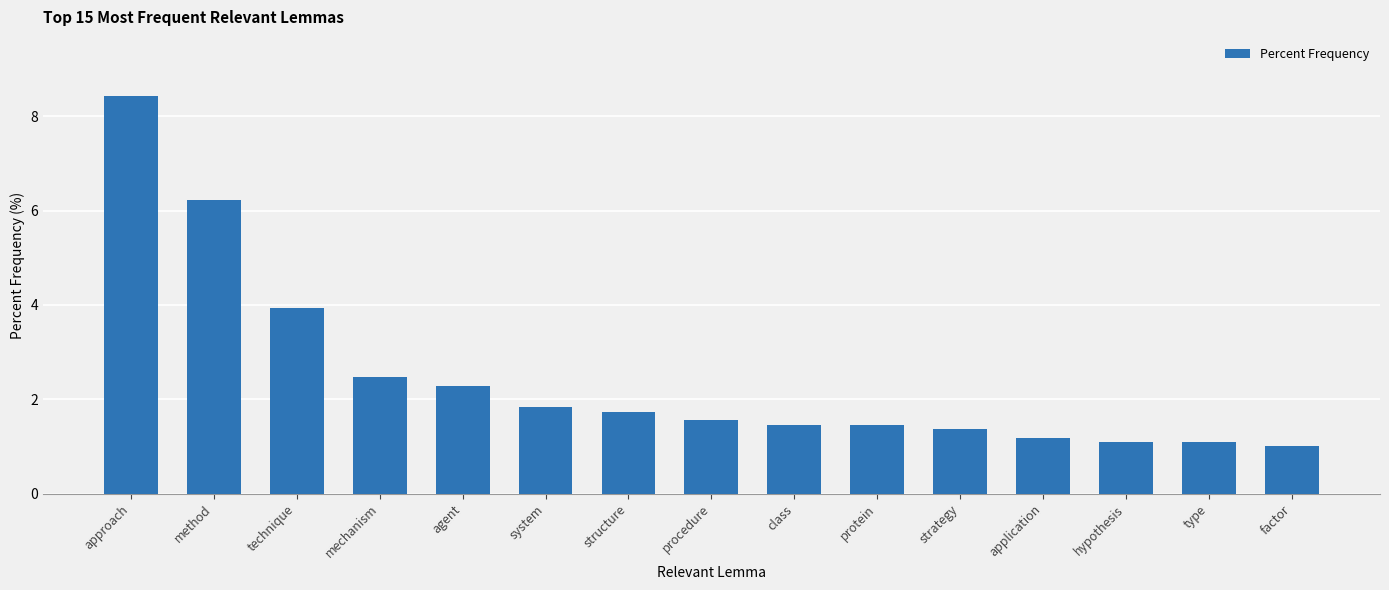

Which category has the highest value across all series?

approach